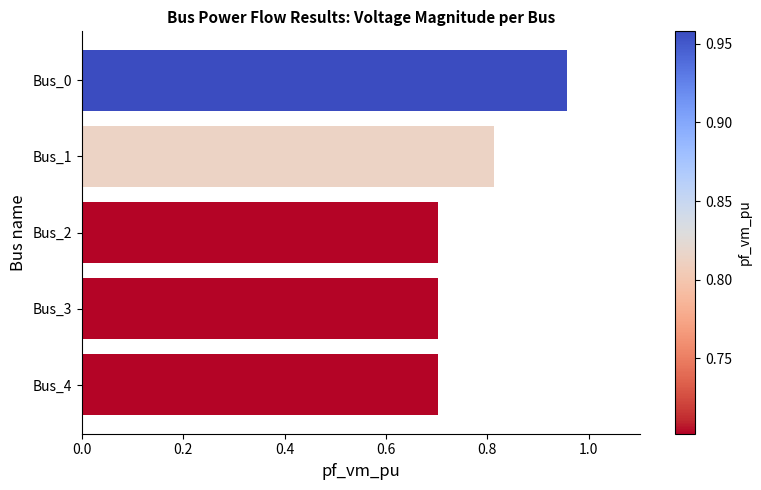

What is the value of the 4th bar from the top?

0.7